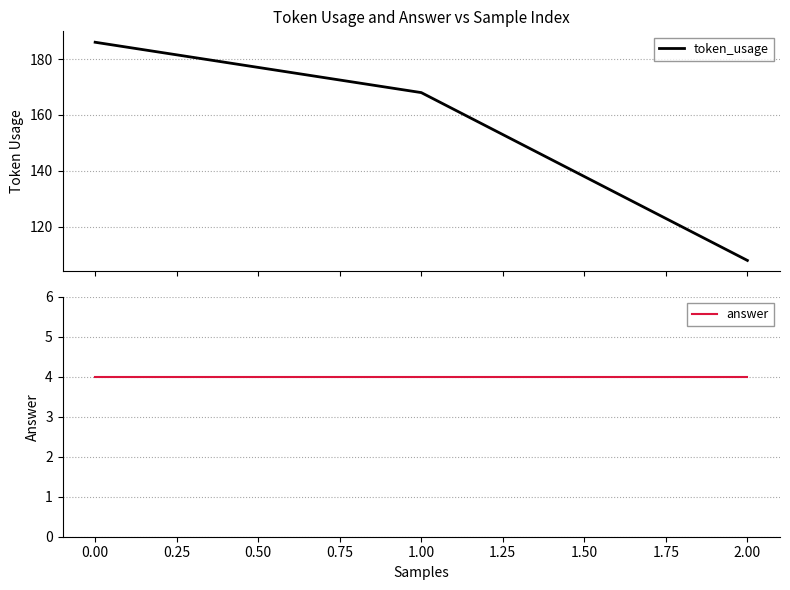

Reading left to right, extract all data points from this chart.

token_usage: 186	168	108
answer: 4	4	4